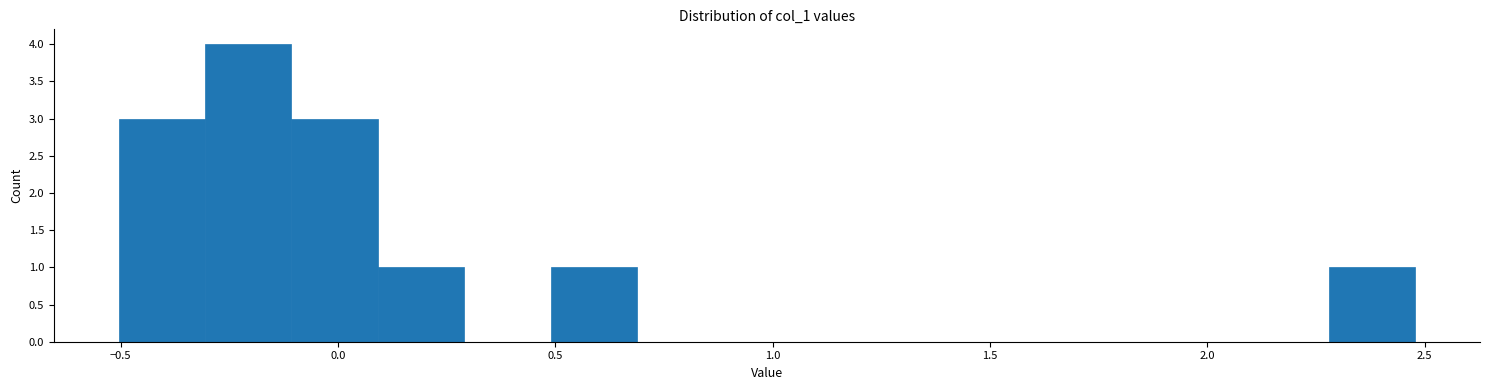

Read against the x-axis, roughly where is the centre of the tallest bar?

-0.20